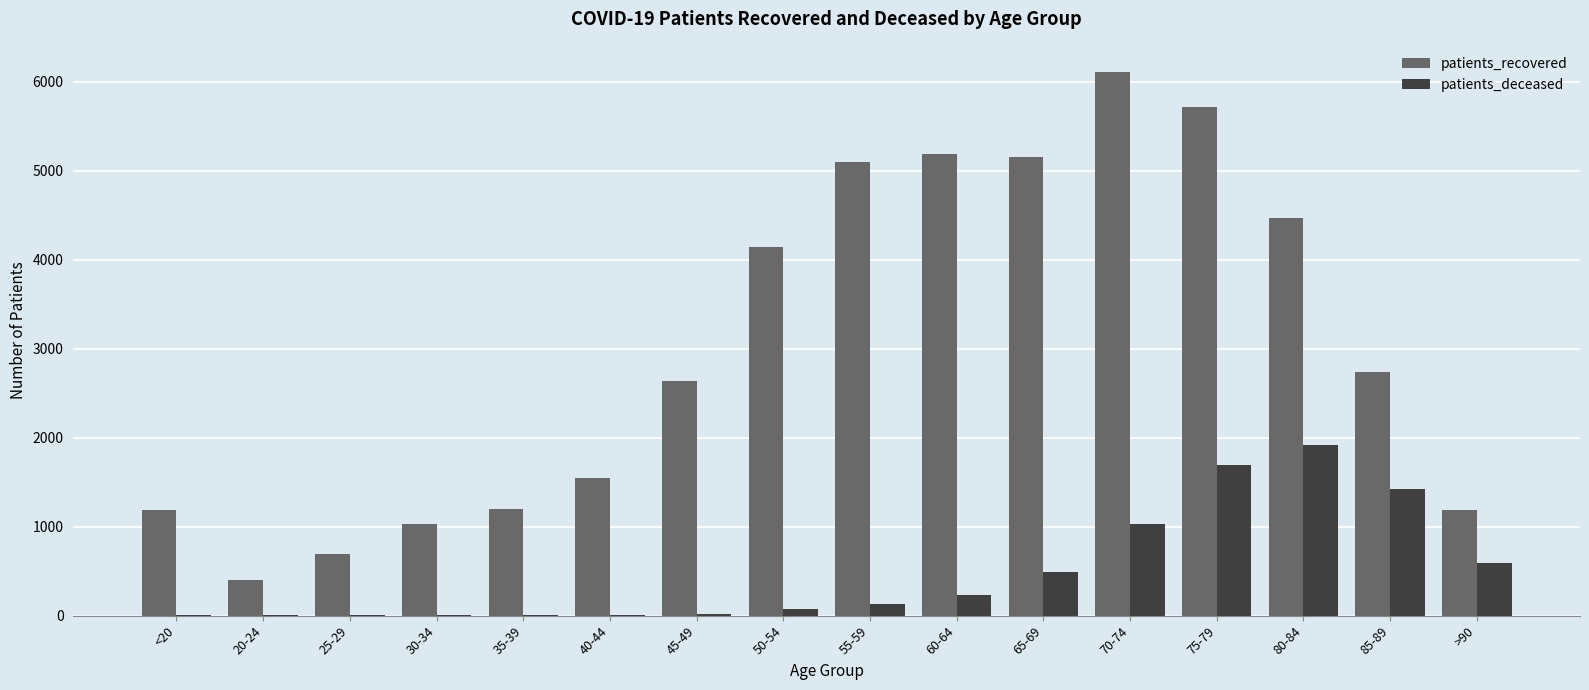

The value of patients_recovered at 85-89 is 2733. True or false?

True